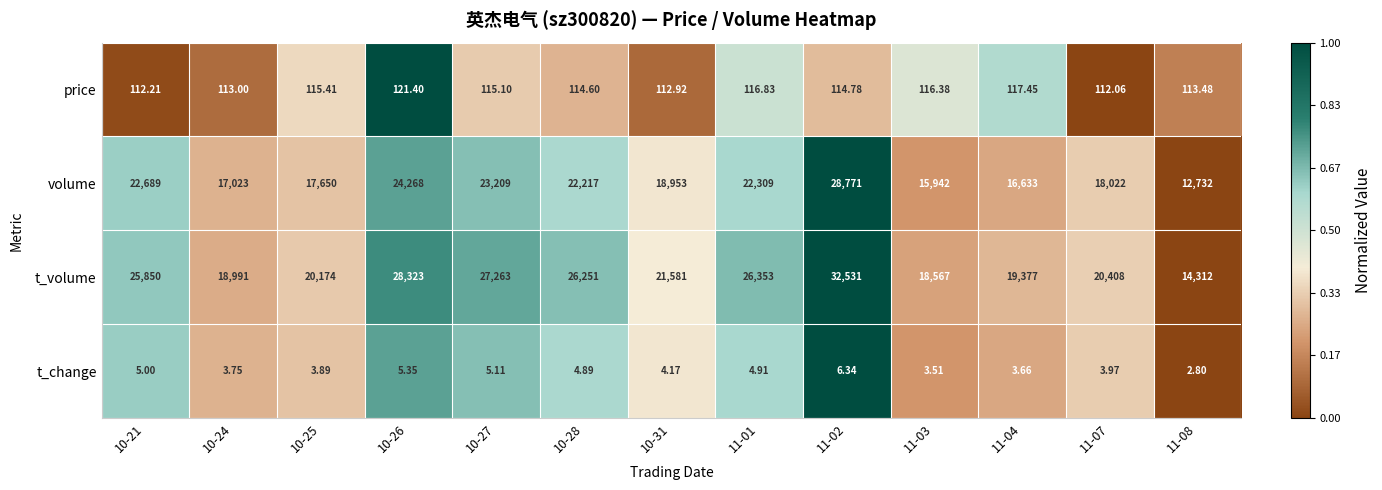

Between 11-01 and 11-03, which series saw the biggest shift?

t_volume